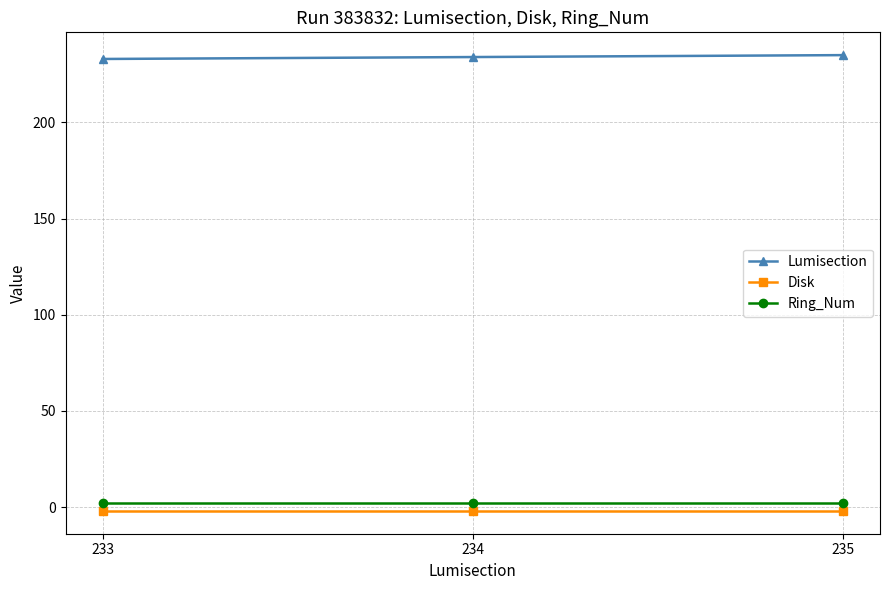

At 234, list the series in order from largest to smallest.

Lumisection, Ring_Num, Disk